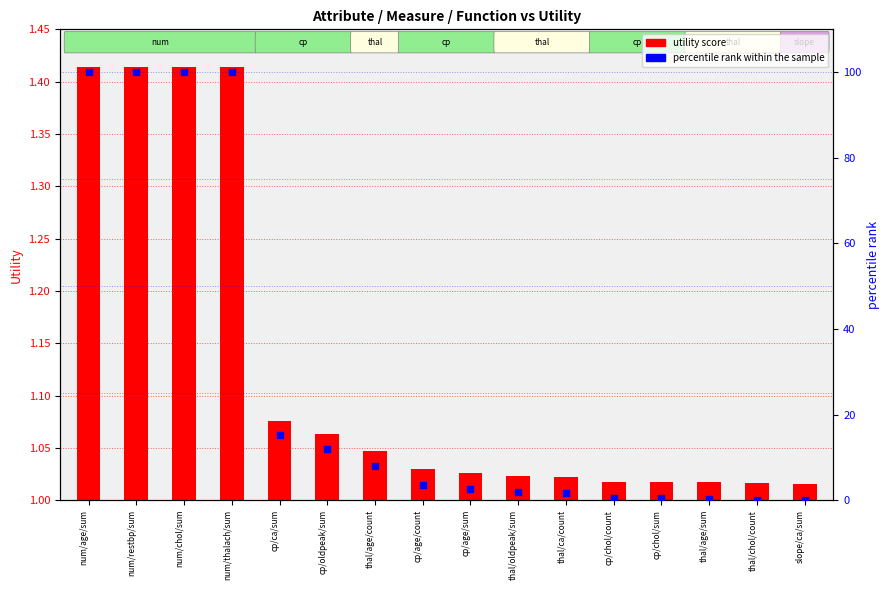

Which series has the largest total across all categories?

percentile rank within the sample